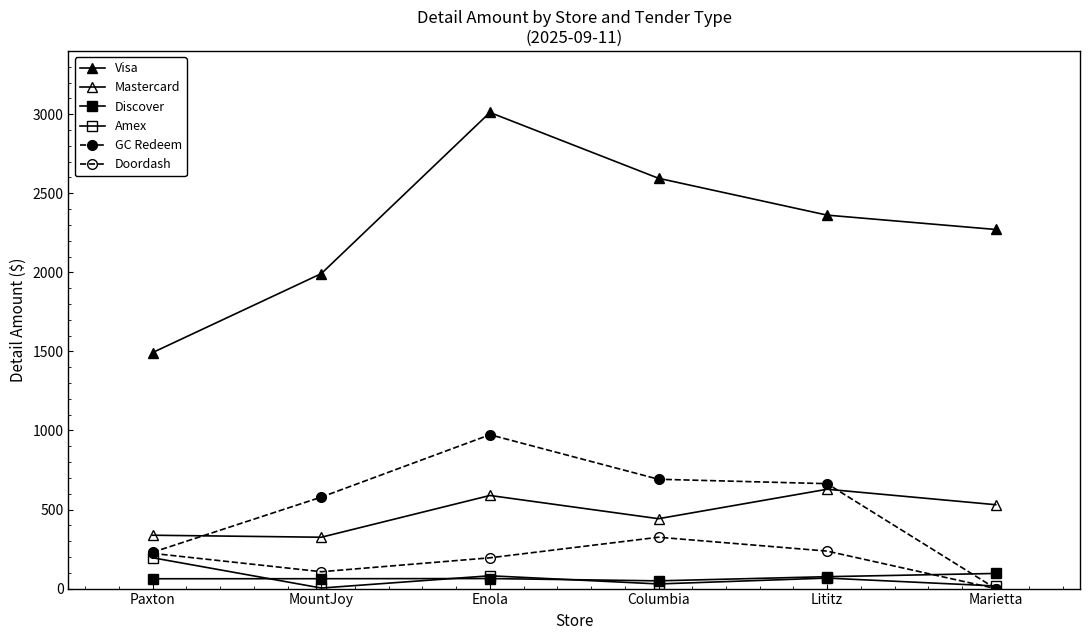

Which series has the largest range (max minus min)?

Visa